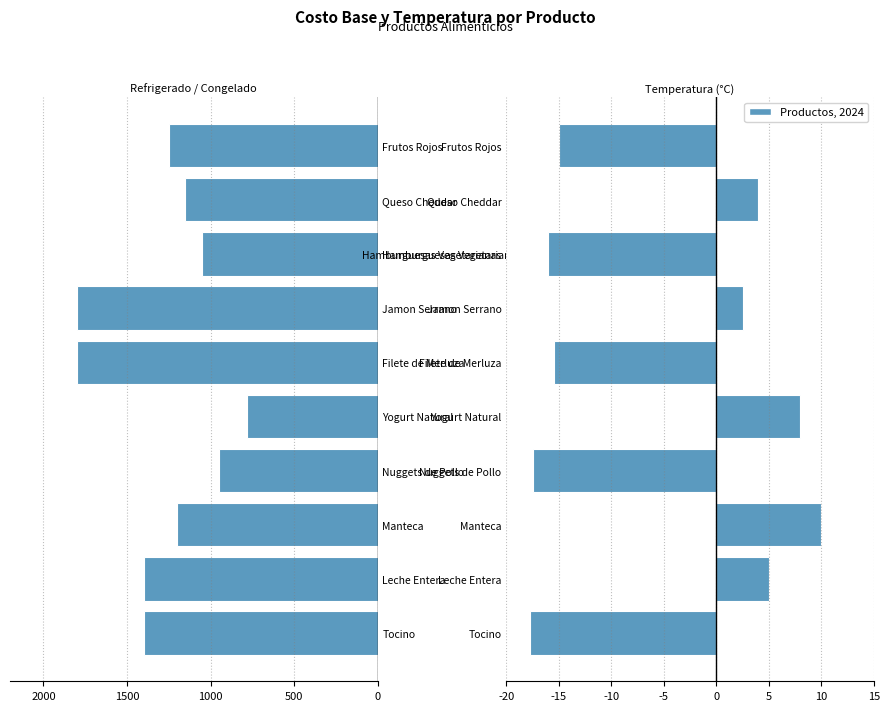

Is the value of costobase at Leche Entera greater than the value of temp (°C) at Nuggets de Pollo?

No